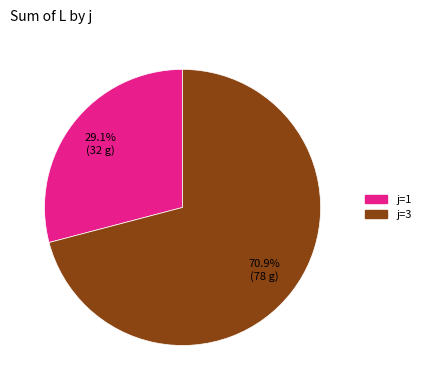

Rank the categories by value from highest to lowest.

j=3, j=1